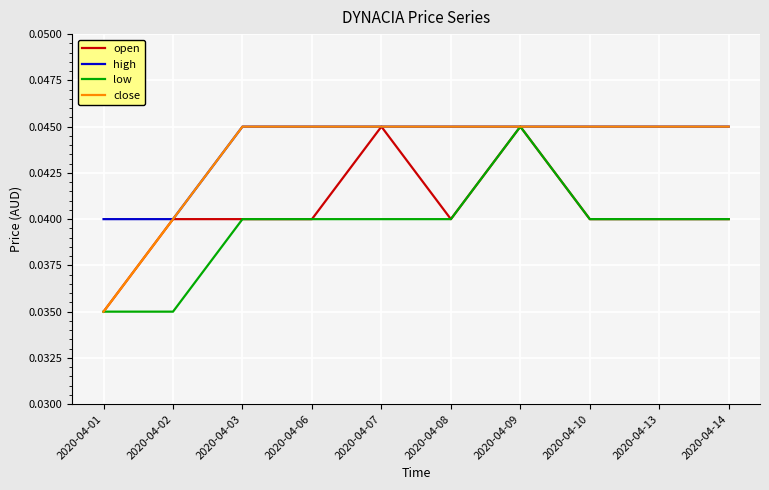

What are all the series names shown in the legend?

open, high, low, close